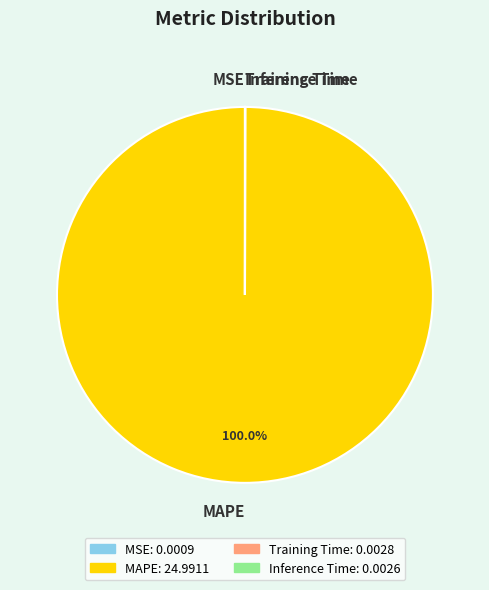

Is there a majority slice in this chart?

Yes